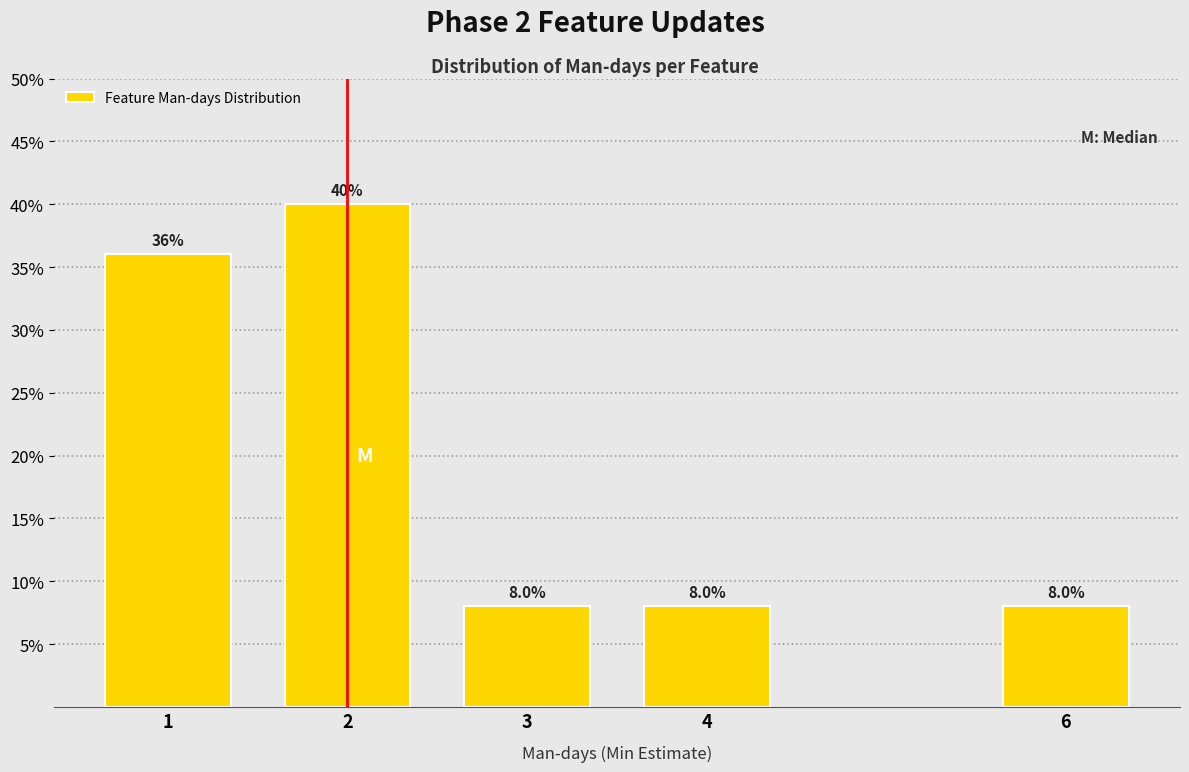

Does the chart contain any negative values?

No